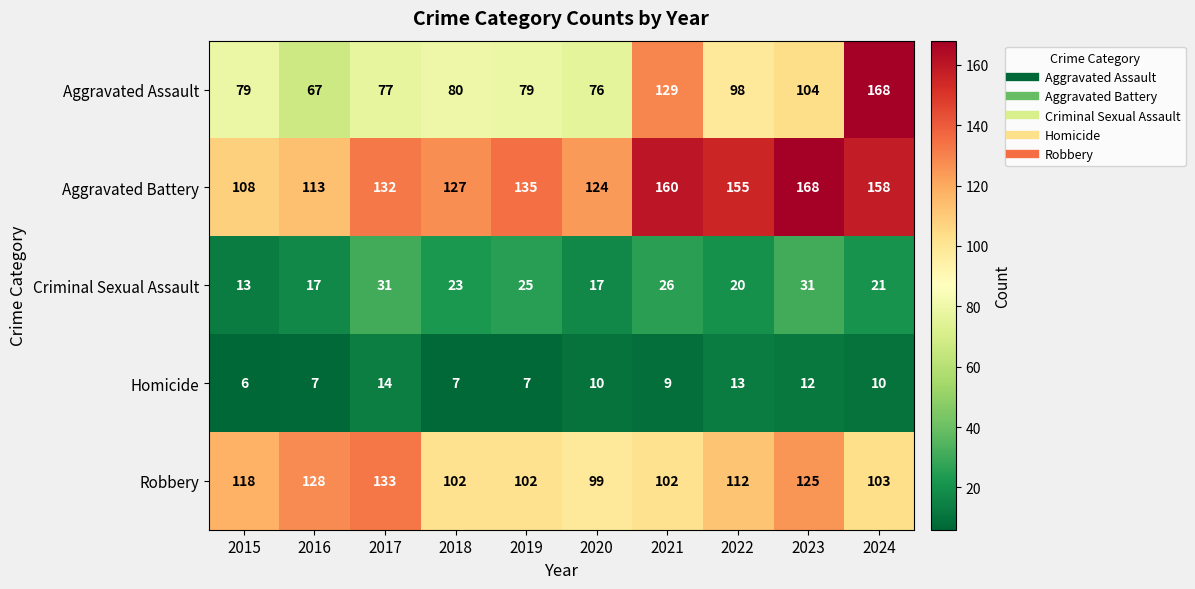

Rank the series at 2023 from lowest to highest value.

Homicide, Criminal Sexual Assault, Aggravated Assault, Robbery, Aggravated Battery